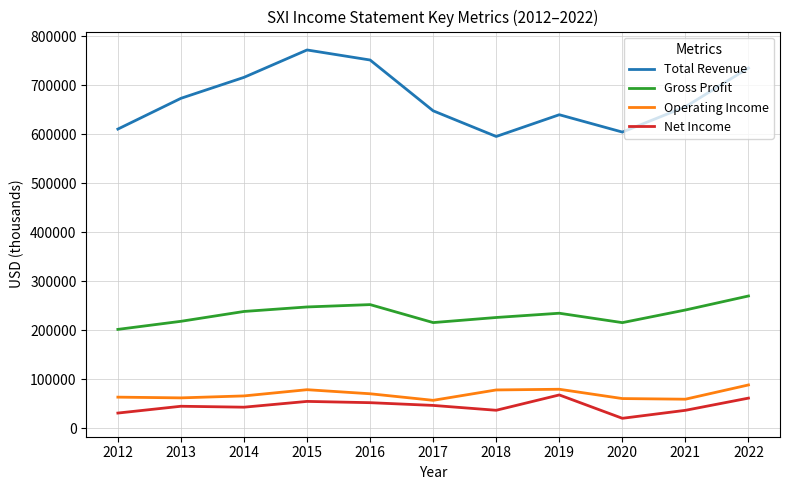

List the series in order of their peak value, highest first.

Total Revenue, Gross Profit, Operating Income, Net Income